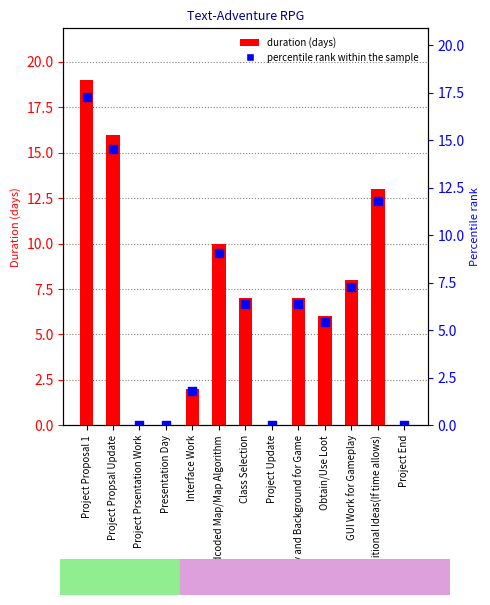

Which series contains the highest Y value?

duration (days)